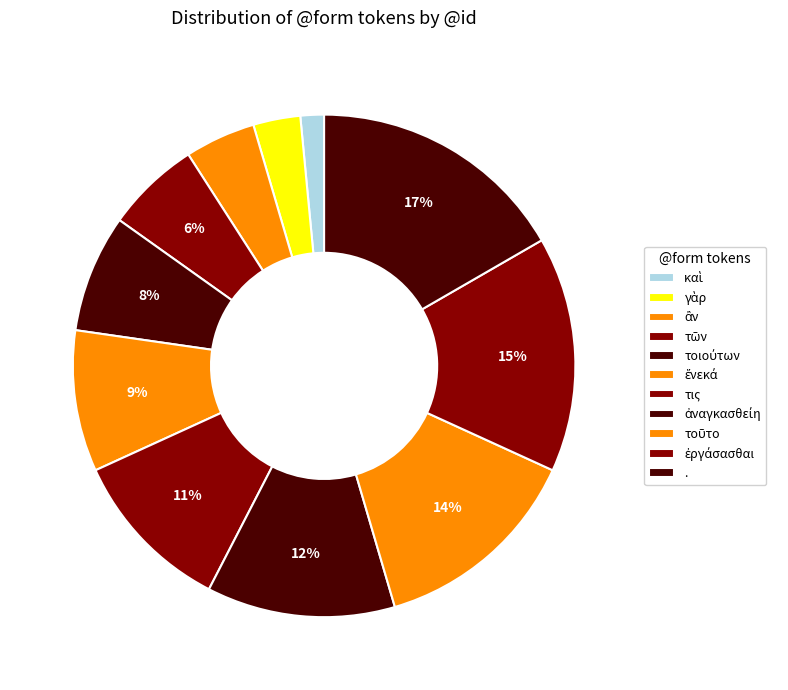

Which category has the smallest portion of the pie?

καὶ